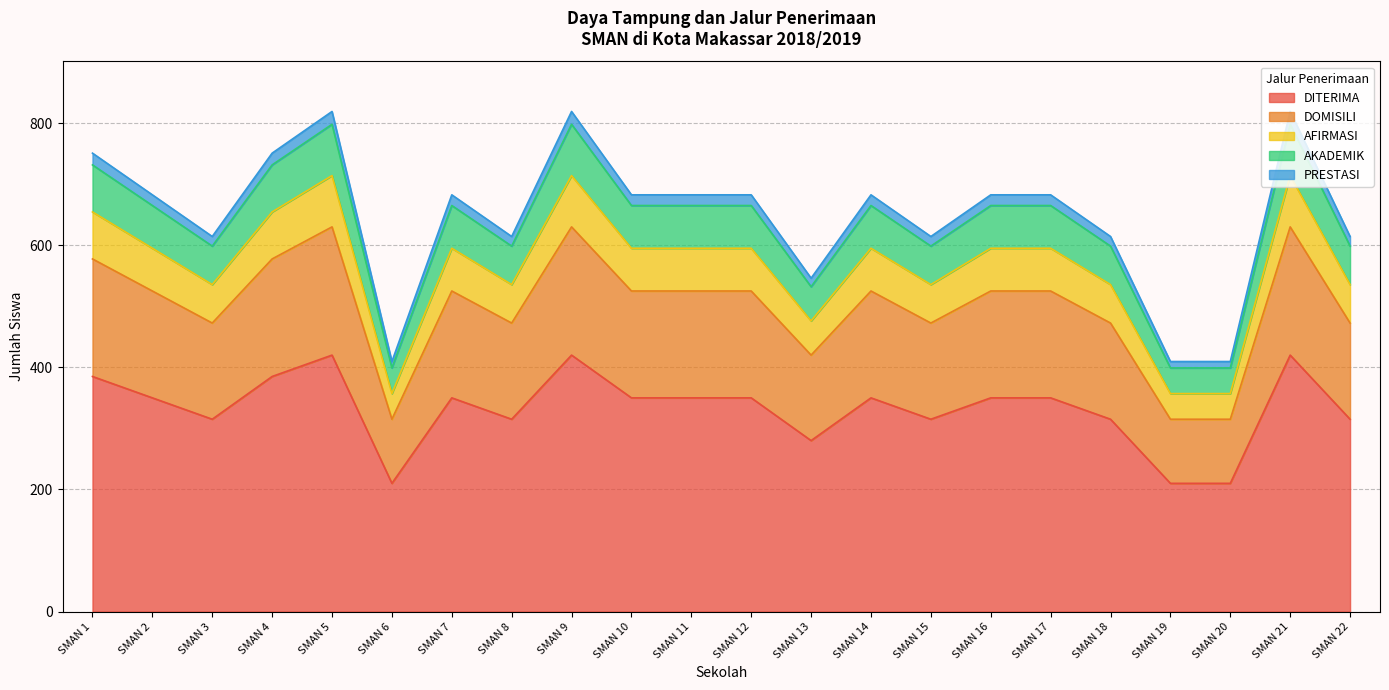

At which category is the sum across all series the highest?

SMAN 5